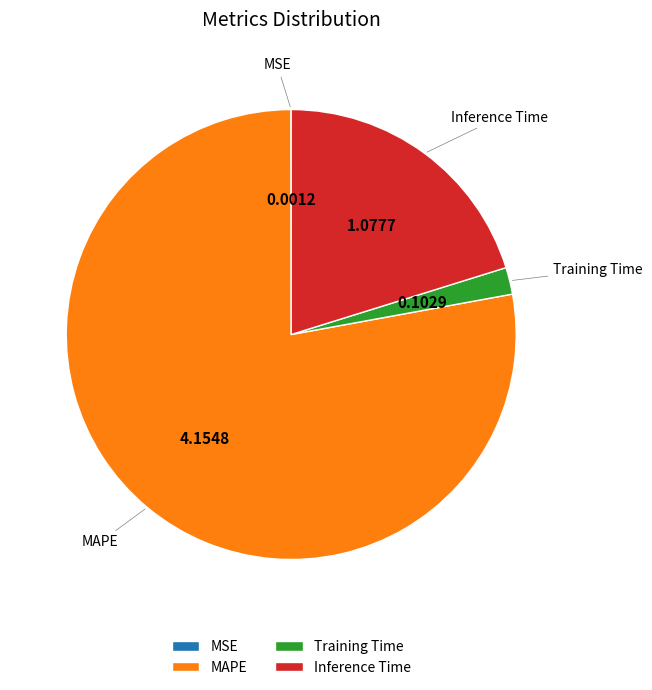

Do Inference Time and Training Time together represent more than half of the pie?

No